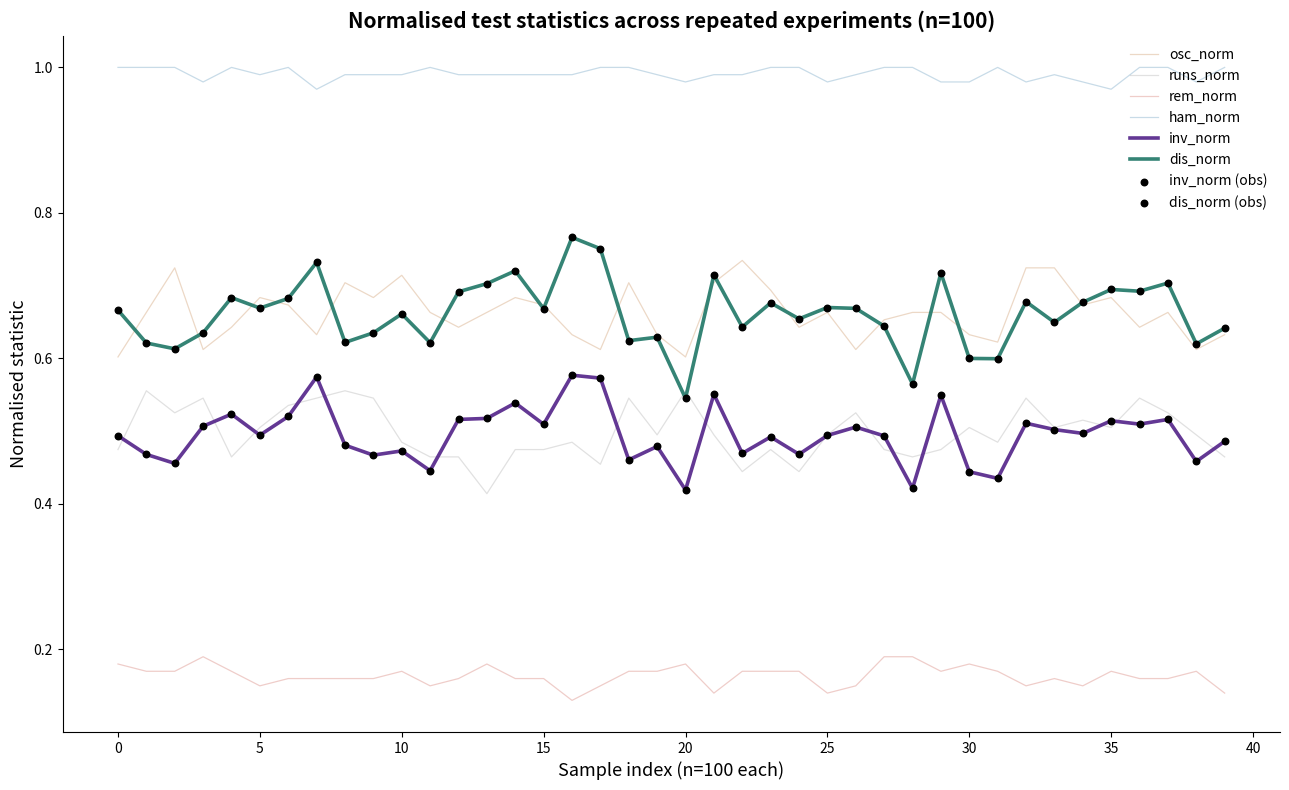

True or false: dis_norm and rem_norm intersect in this chart.

False